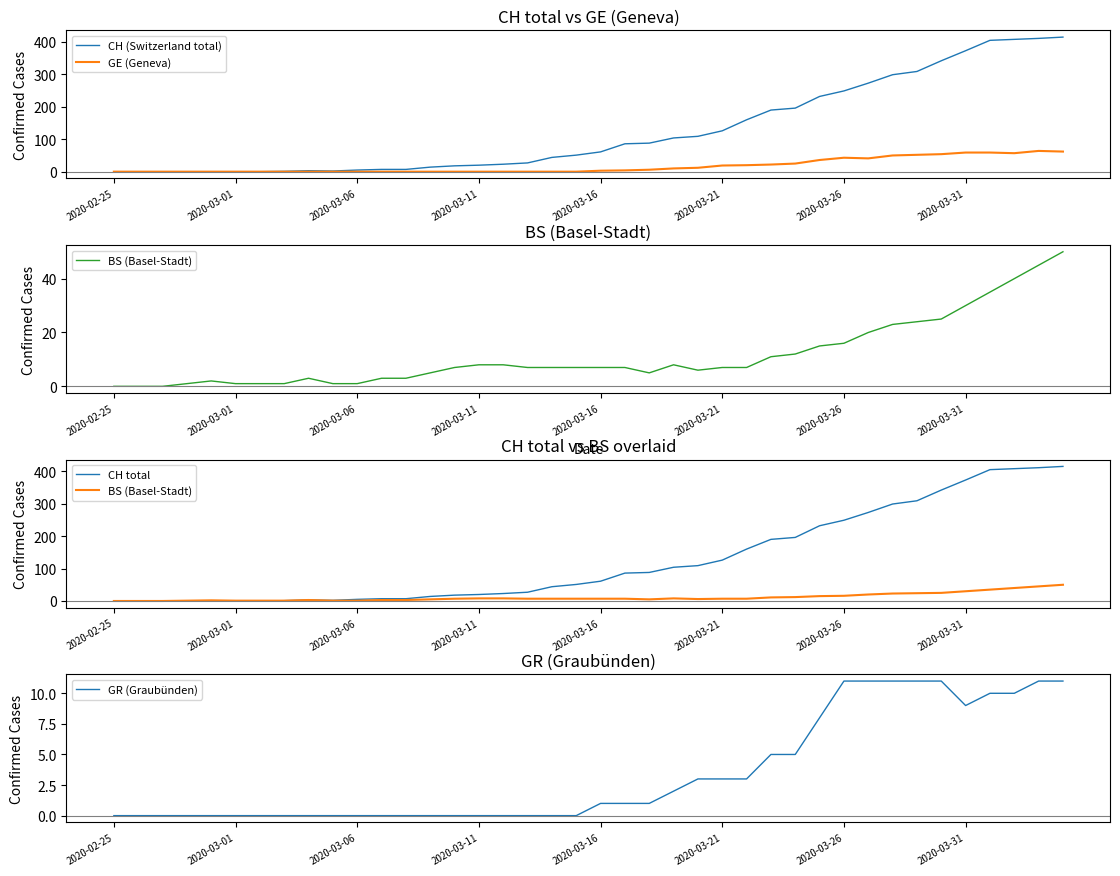

What are all the series names shown in the legend?

CH (Switzerland total), GE (Geneva), BS (Basel-Stadt), CH total, GR (Graubünden)